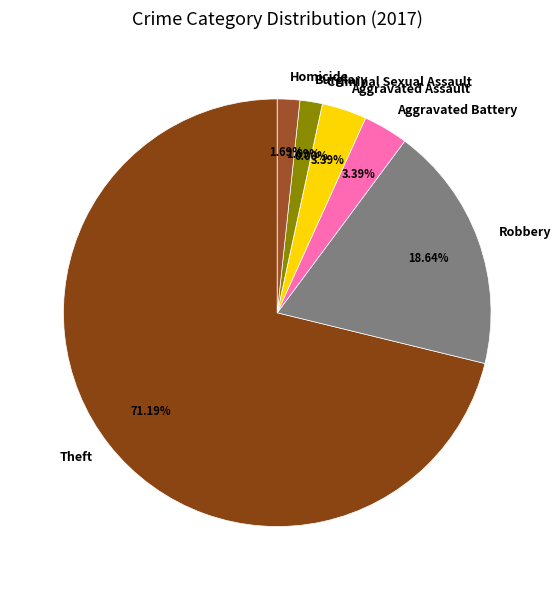

Which category accounts for the majority?

Theft